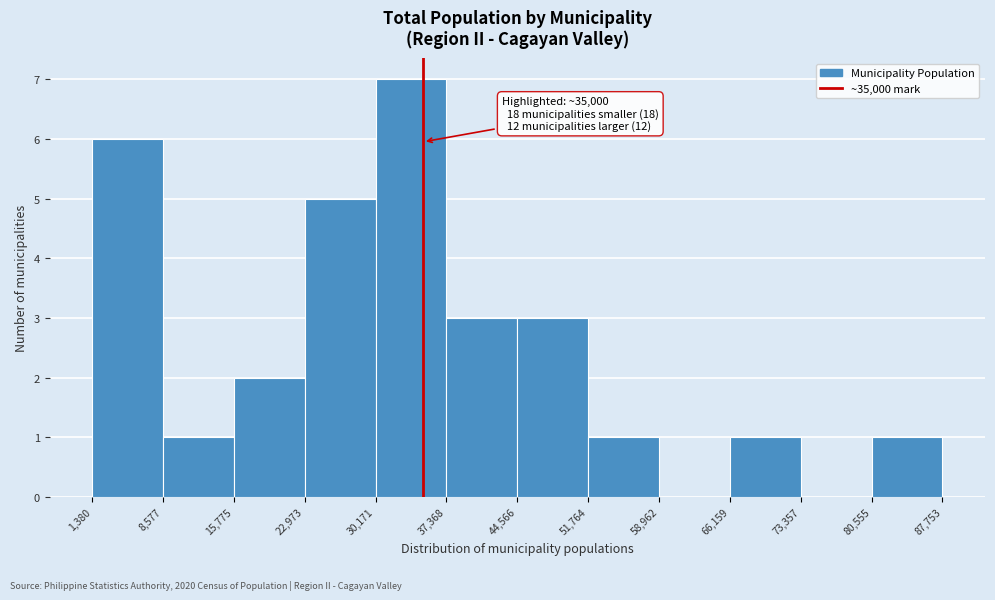

Over which range of the x-axis is the bar tallest?

30,171 to 37,368